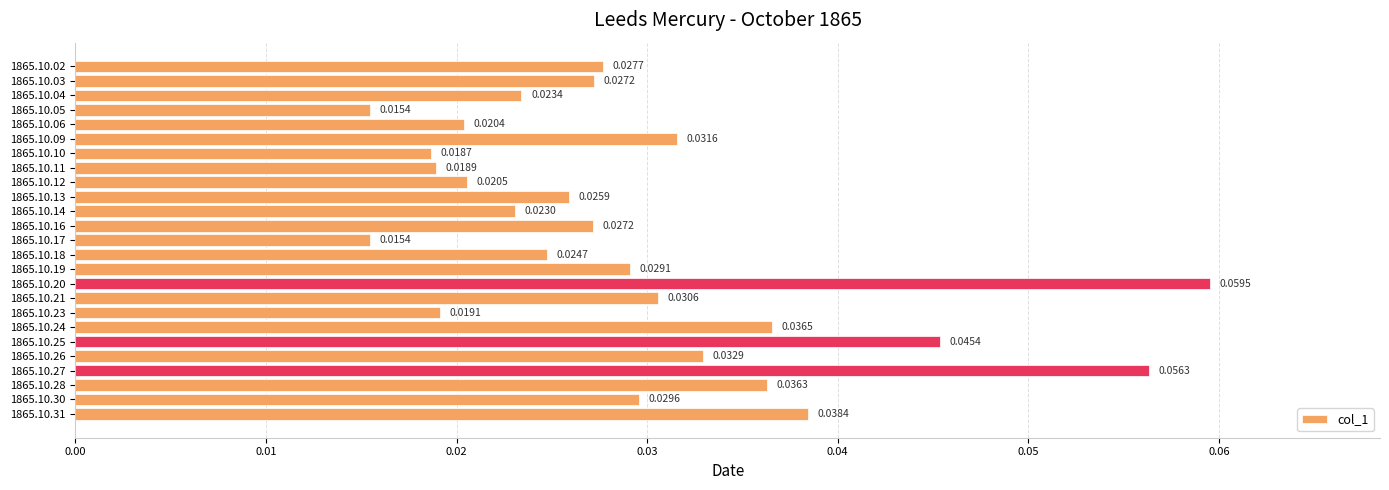

What is the sum of all values?

0.7